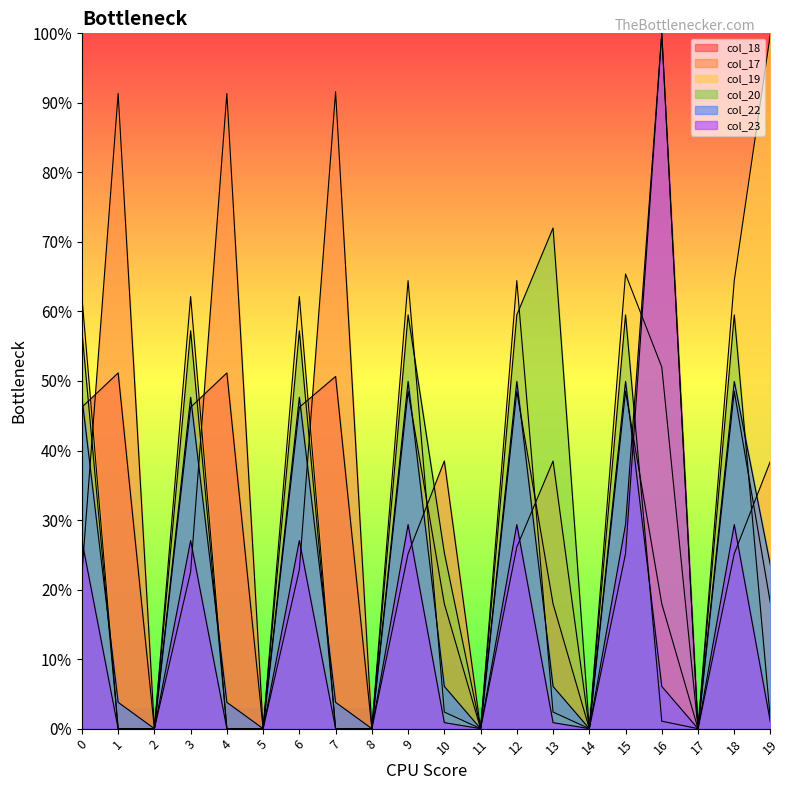

Between 11 and 12, which is larger?

12